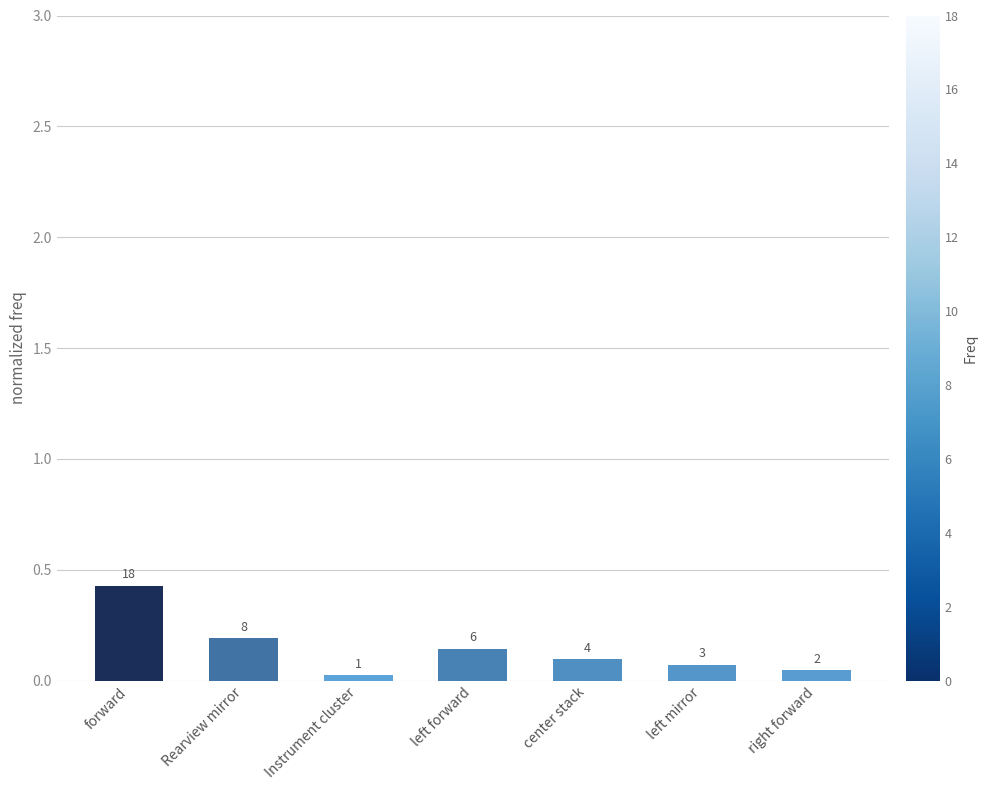

What is the difference between the maximum and minimum values?

0.4